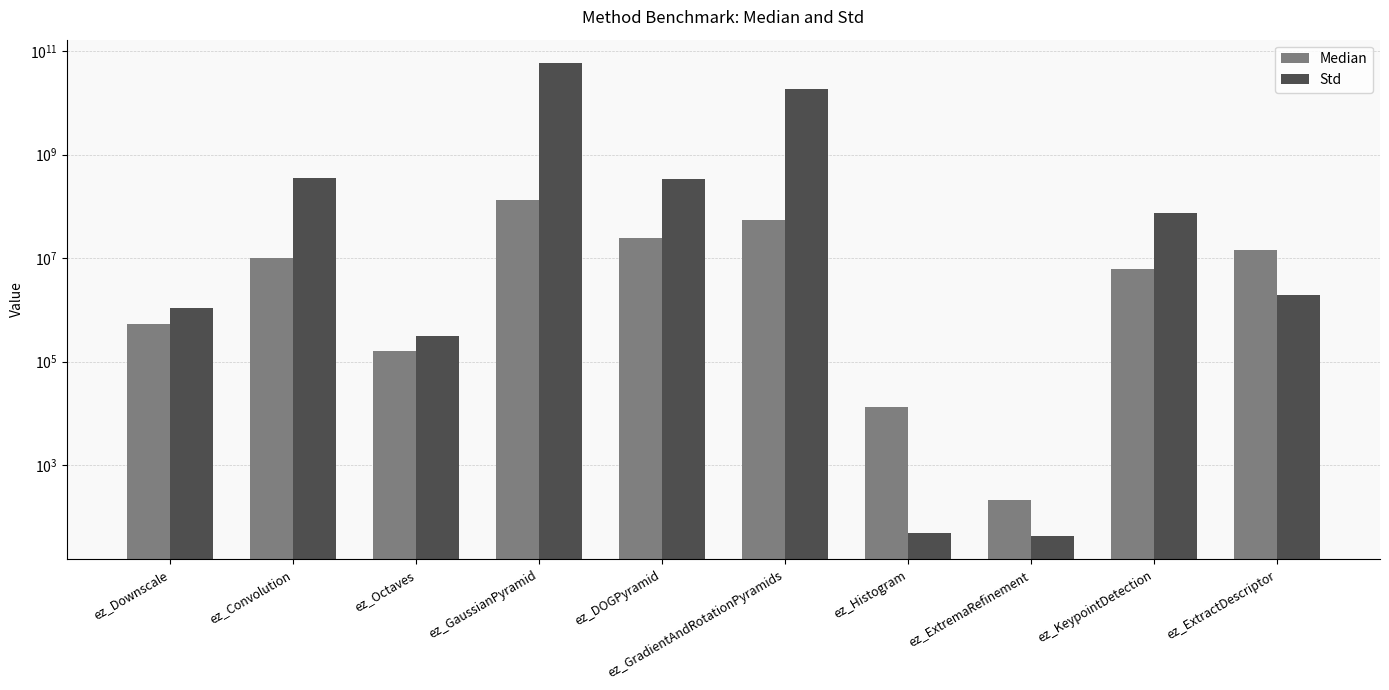

Is the value of Std at ez_Octaves greater than the value of Median at ez_Octaves?

Yes